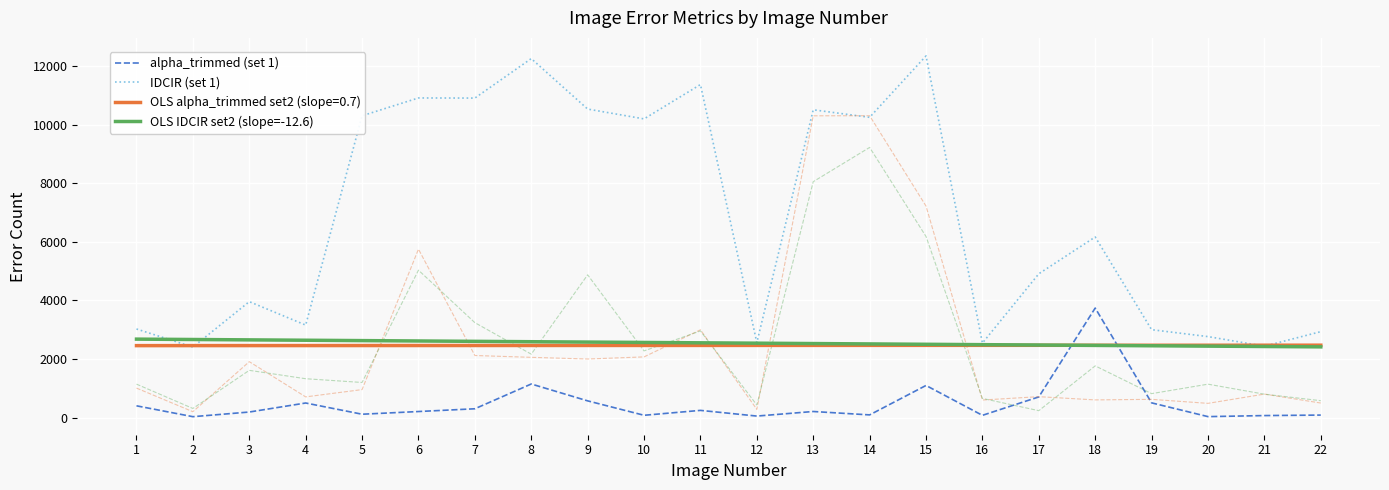

Which series has the largest range (max minus min)?

IDCIR (set 1)